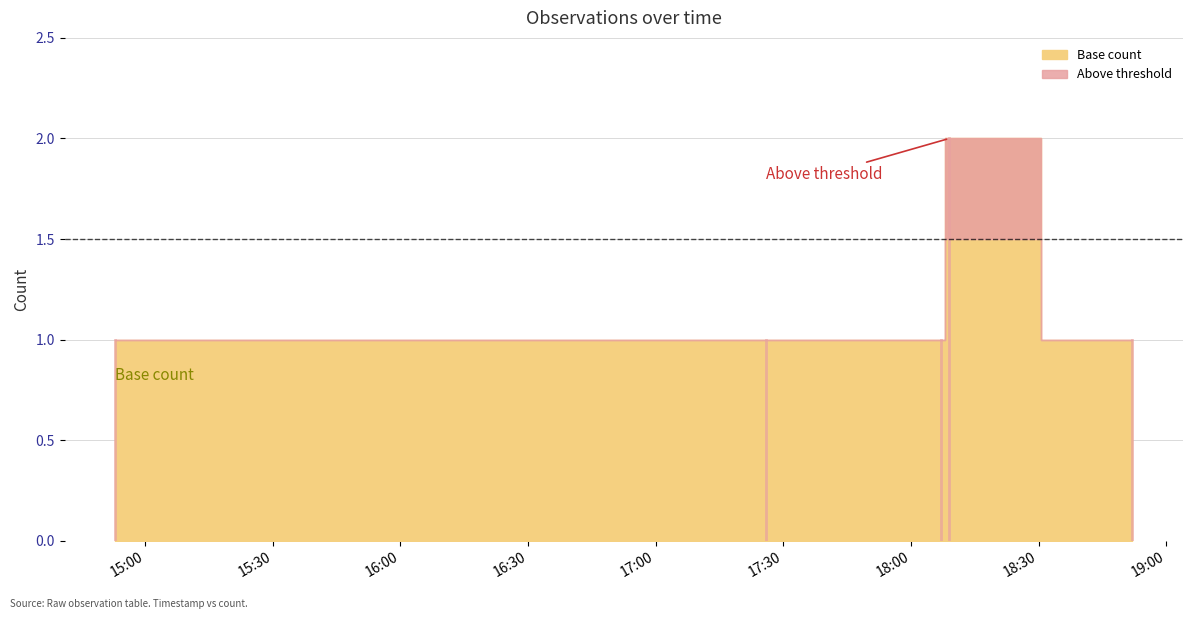

What is the sum of the values at 2019-02-27 18:09:00 and 2019-02-27 18:52:00?

3